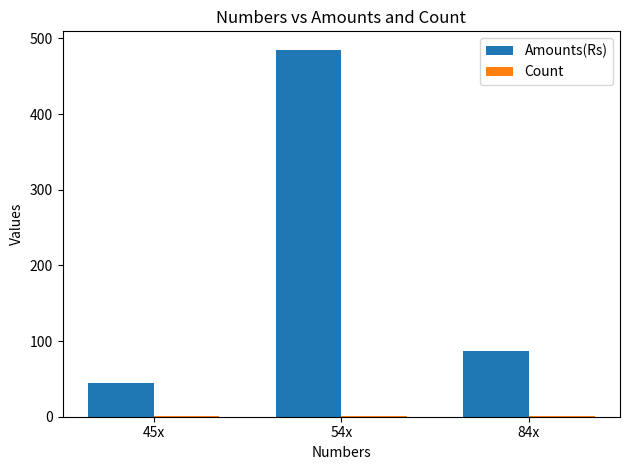

Between 45x and 84x, which series saw the biggest shift?

Amounts(Rs)